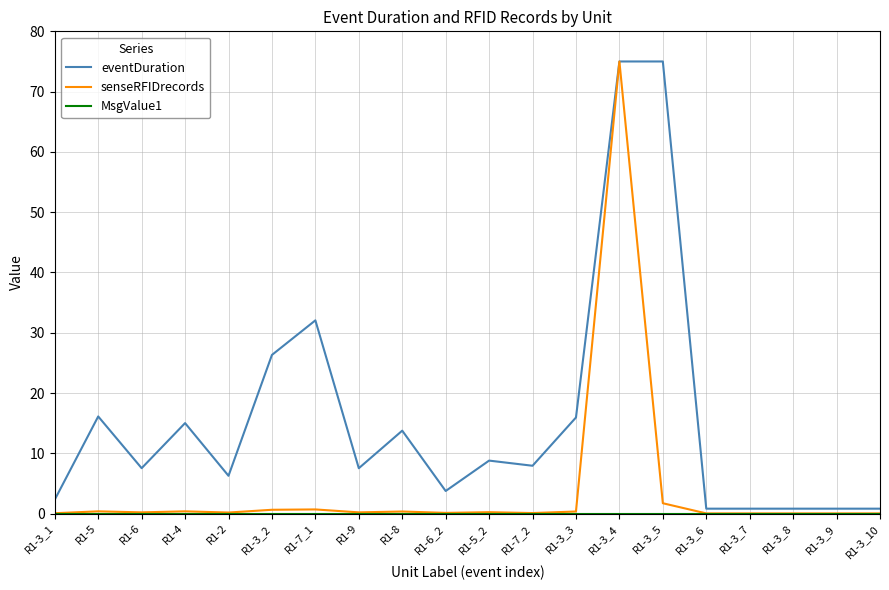

What is the maximum value for senseRFIDrecords?

75.0